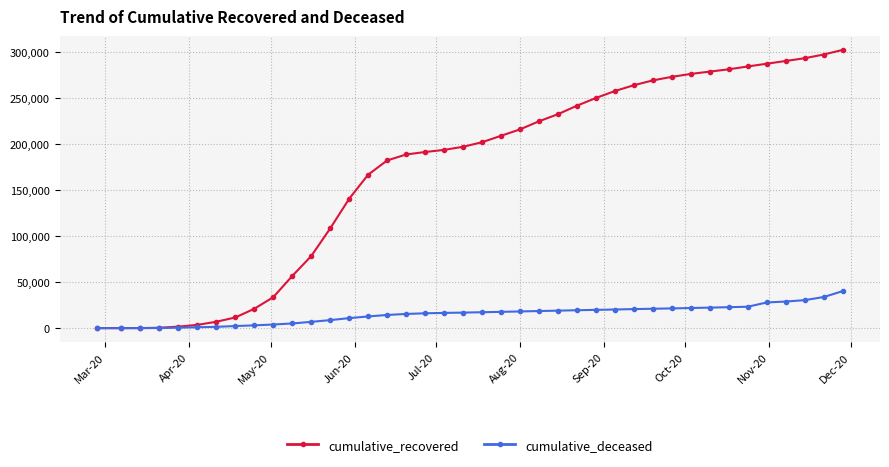

Which series has the largest total across all categories?

cumulative_recovered